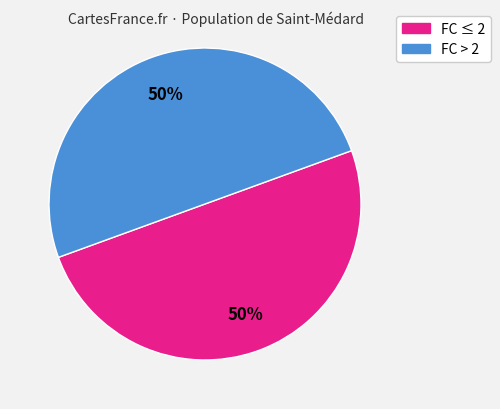

Count the number of slices in the pie.

2